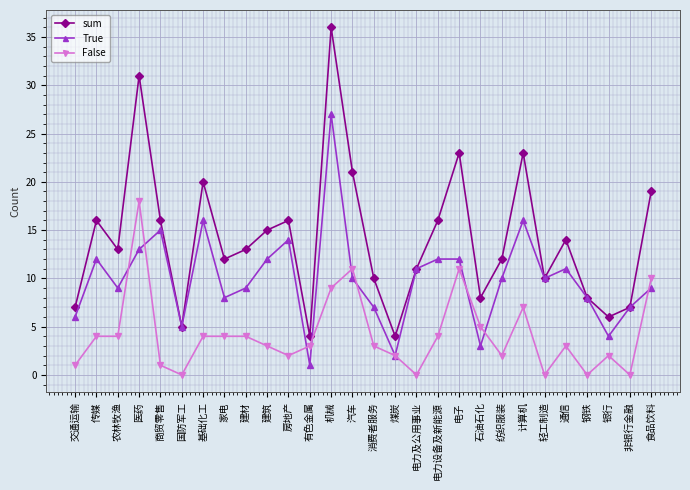

What is the label of the 4th point from the left?

医药